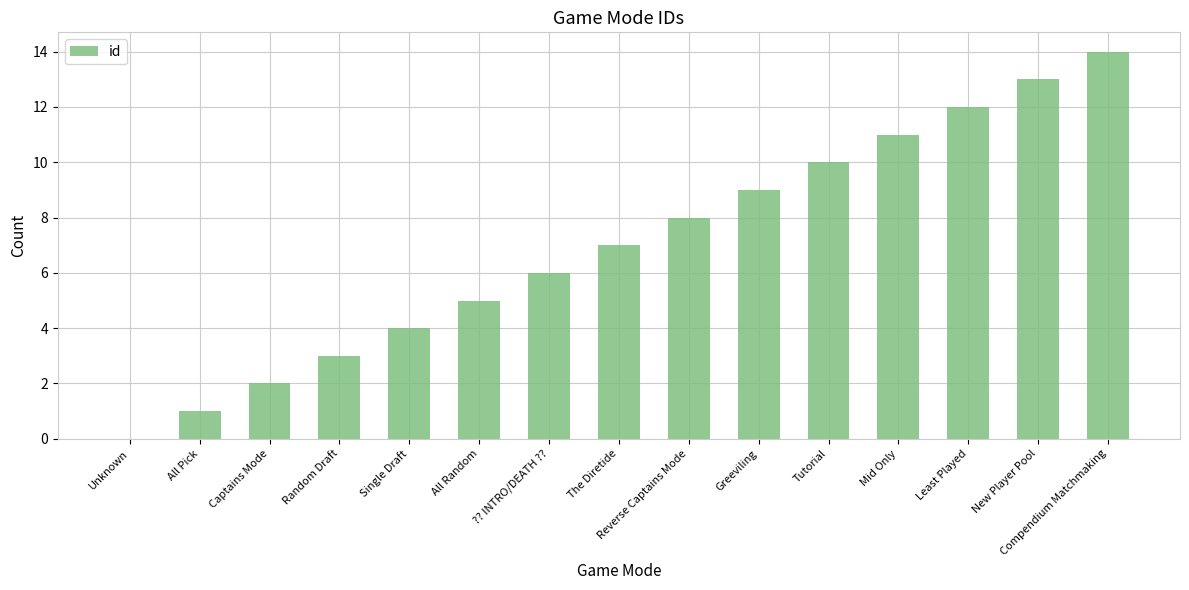

What is the sum of the values at Tutorial and Greeviling?

19